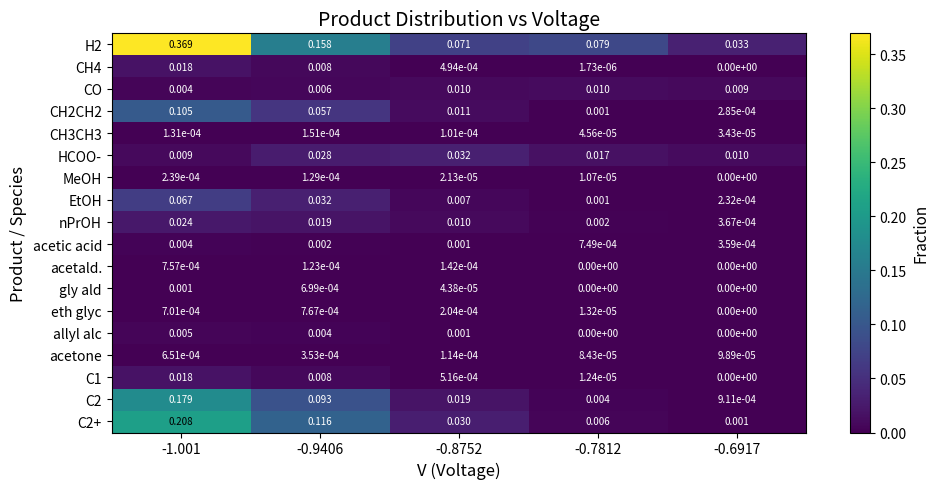

At how many categories does at least one series exceed 0?

5